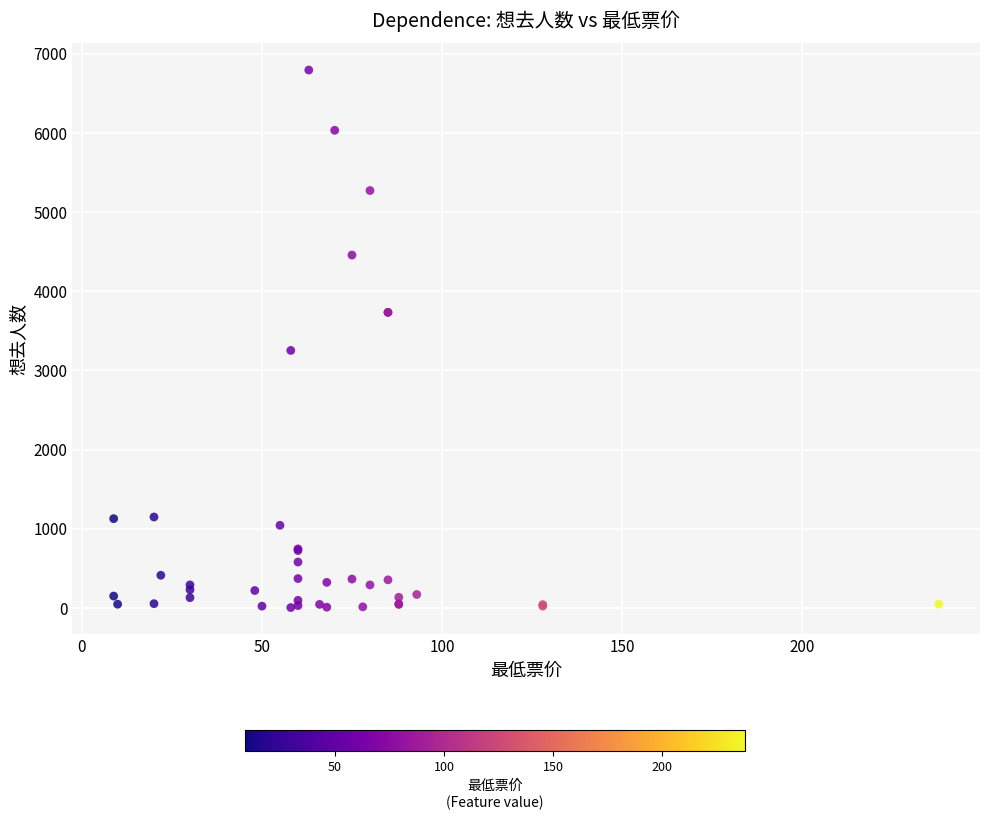

What Y value in the scatter plot is closest to 3399?

3252